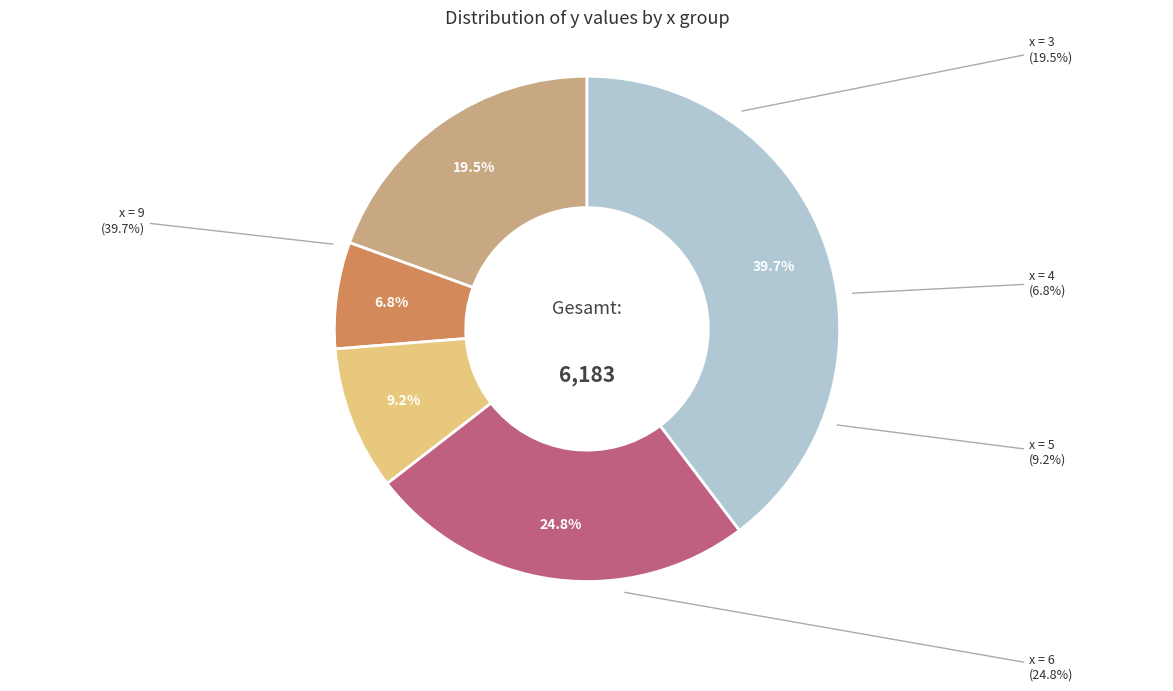

What is the change in value from x=6 (520) to x=9 (562)?

+42